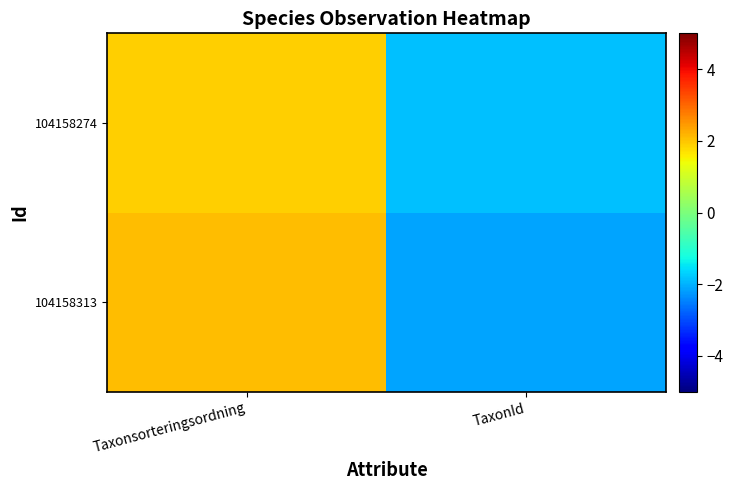

At how many categories does at least one series exceed 0?

1